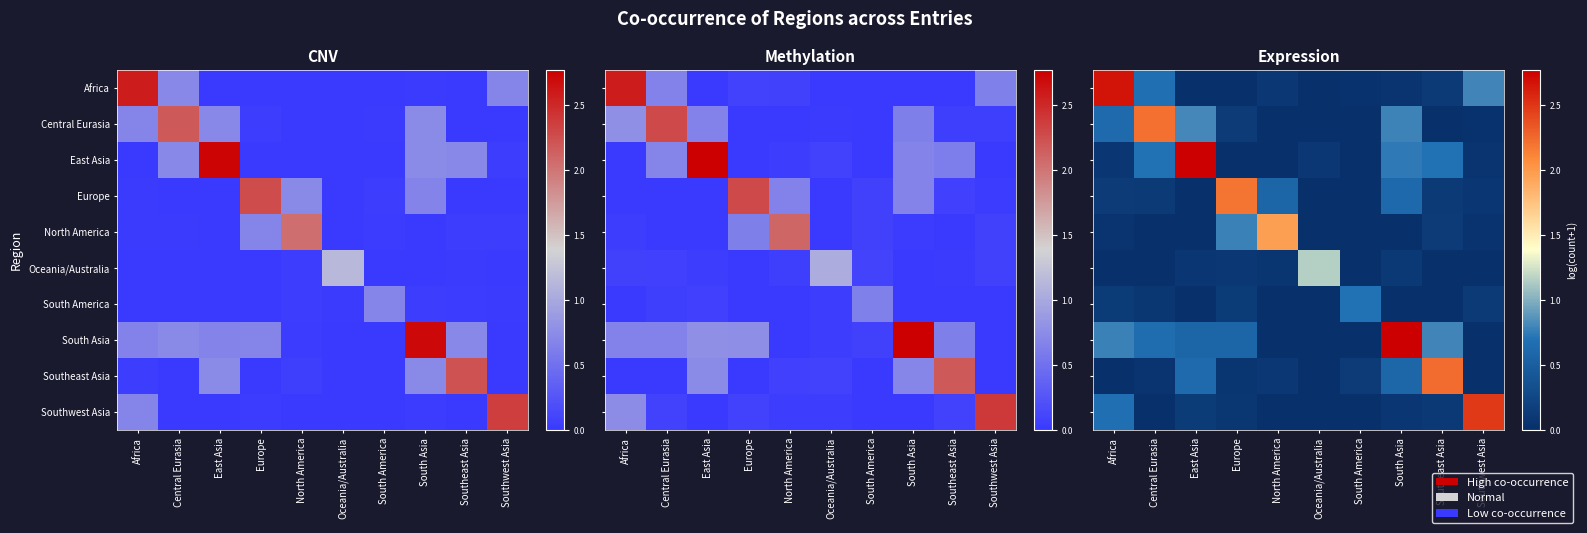

Between Africa and Southeast Asia, which is larger?

Africa